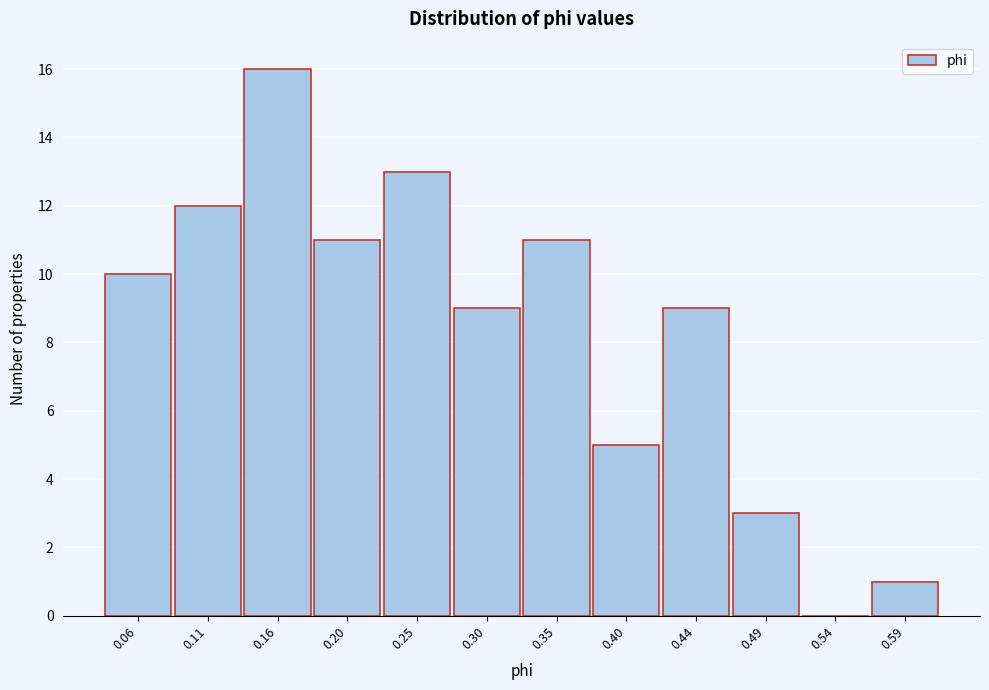

Reading left to right, list every bar in this chart as the range it spans on the x-axis followed by its height. Neither the bar edges nor the heights are printed on the chart, so give them approximately, as read against the axes.

0.035 to 0.085: 10
0.085 to 0.130: 12
0.130 to 0.180: 16
0.180 to 0.230: 11
0.230 to 0.275: 13
0.275 to 0.325: 9
0.325 to 0.370: 11
0.370 to 0.420: 5
0.420 to 0.470: 9
0.470 to 0.515: 3
0.515 to 0.565: 0
0.565 to 0.610: 1